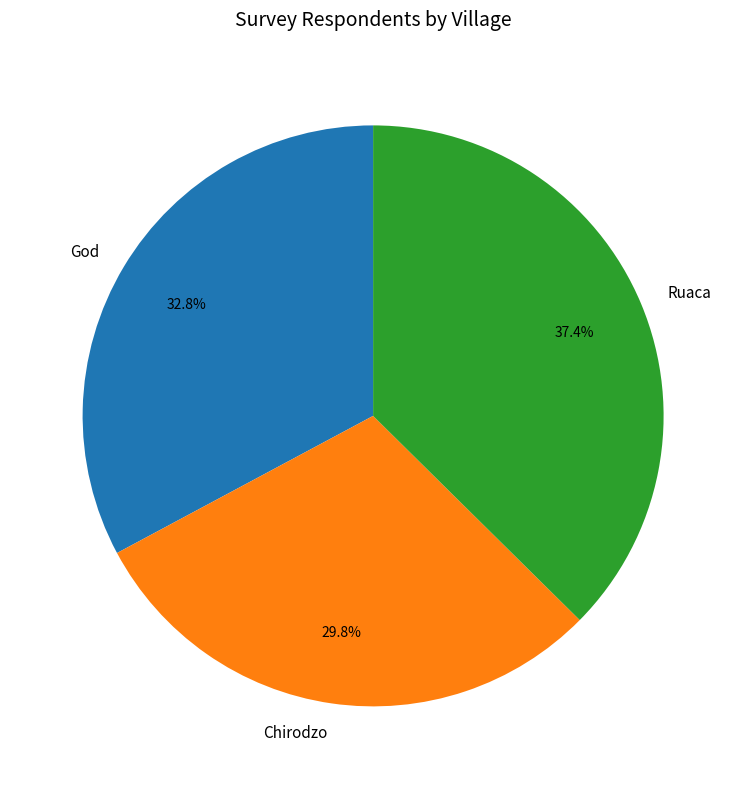

Does Chirodzo account for over 50% of the chart?

No